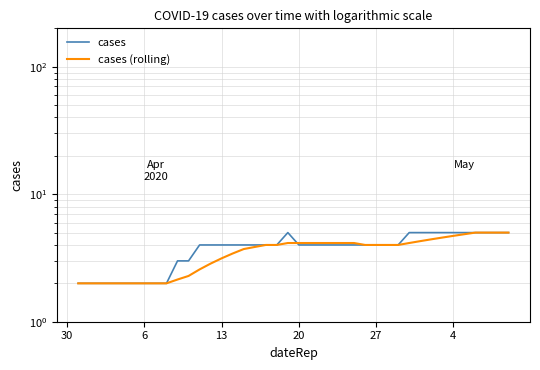

How many times do cases (rolling) and cases cross each other?

1